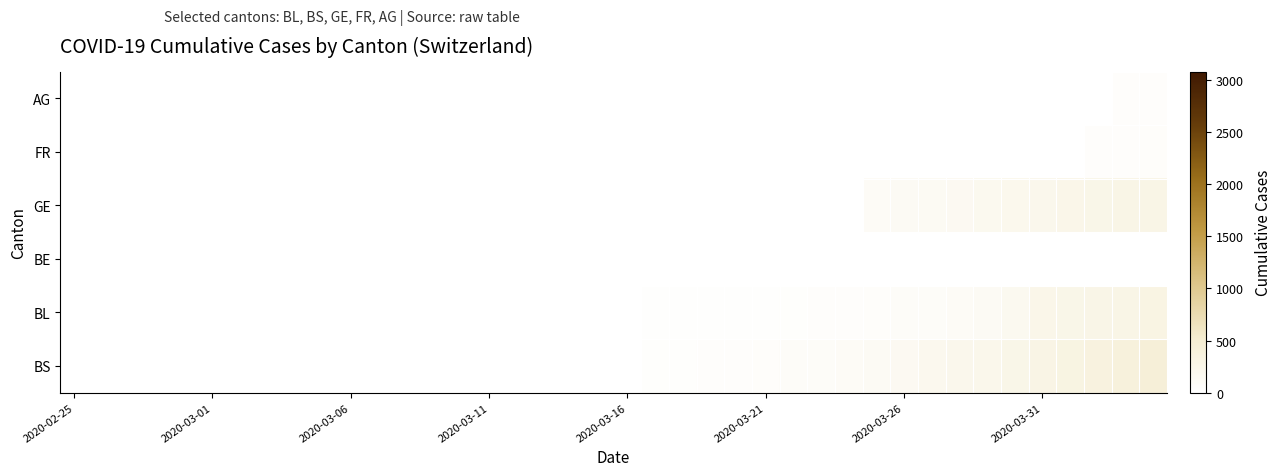

Which series has the largest total across all categories?

BS